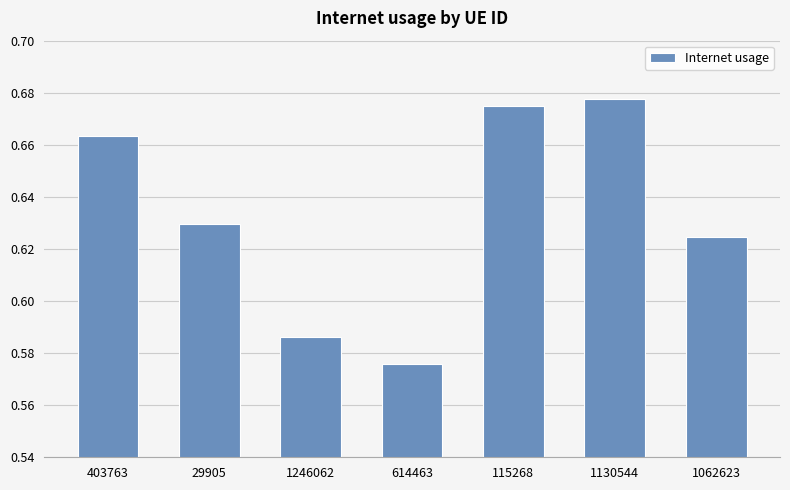

At which category does the chart reach its minimum across all series?

614463